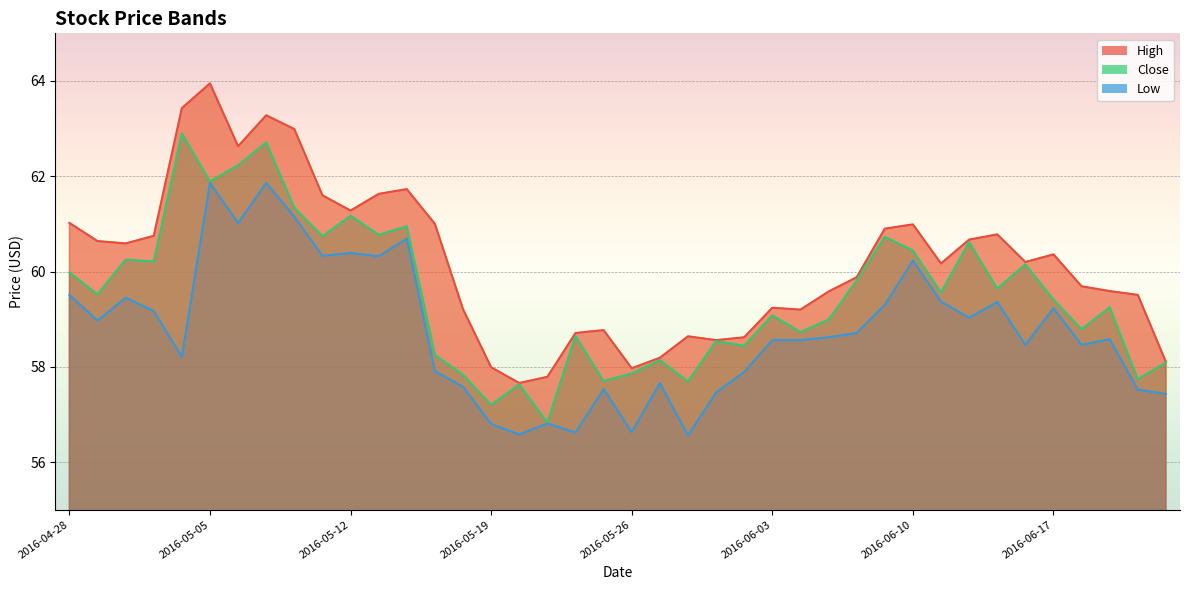

What position from the right is 2016-05-03?

37